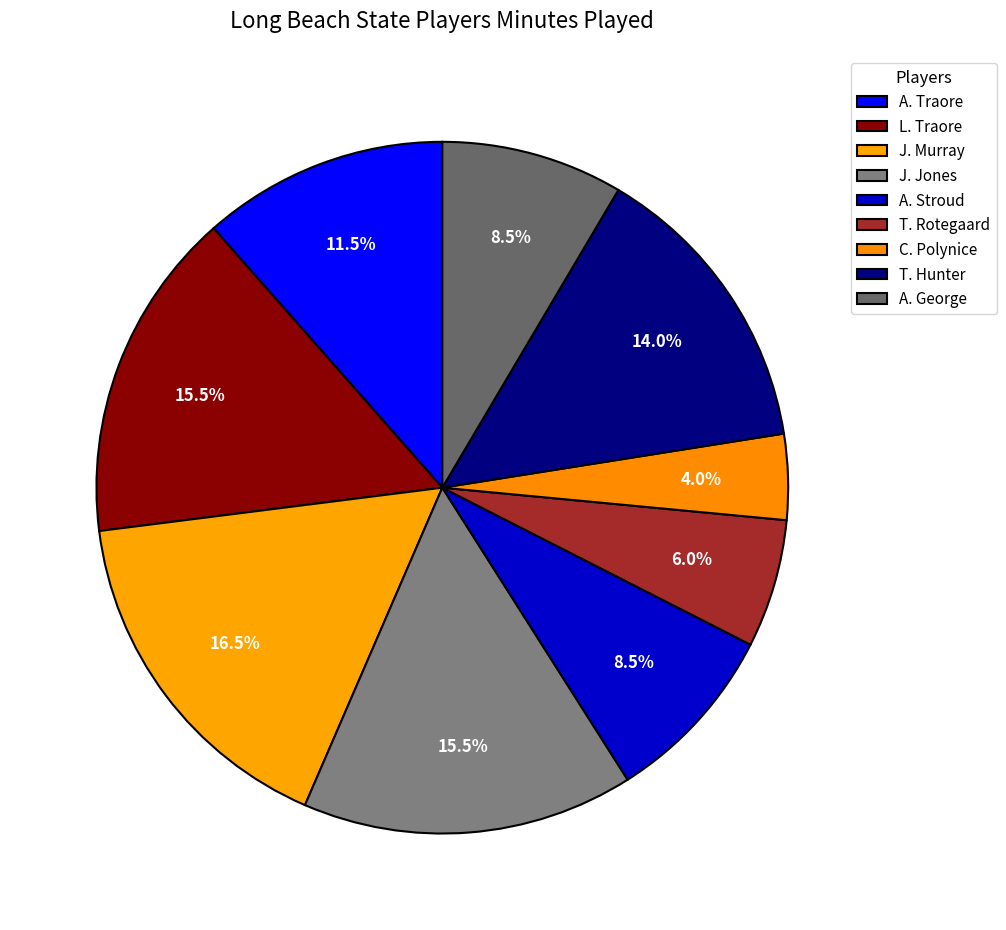

What is the largest slice in the pie chart?

J. Murray